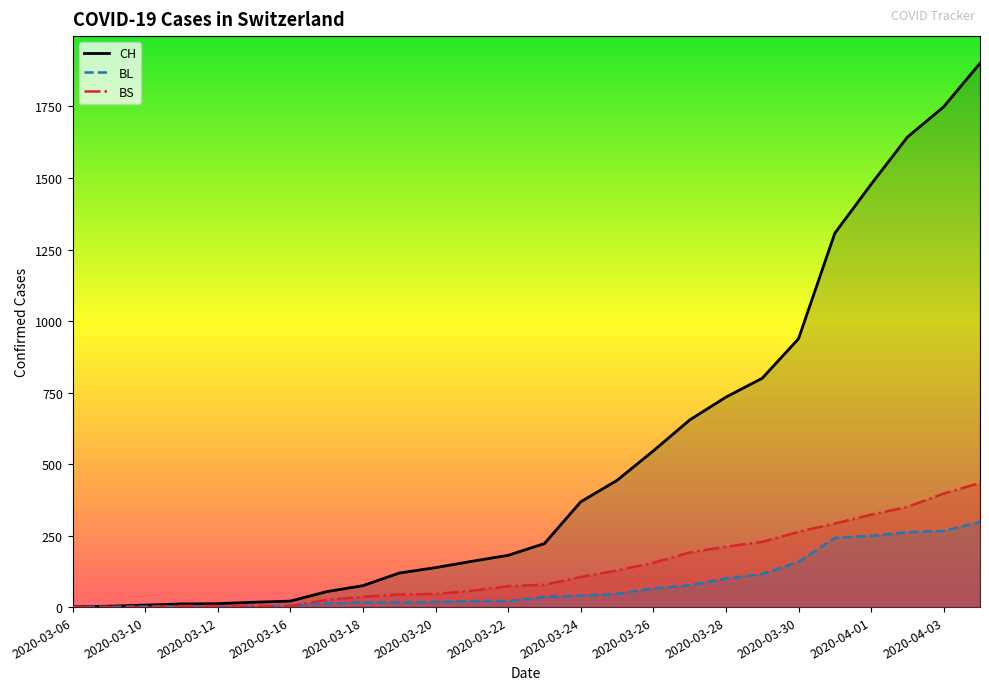

Which label corresponds to the smallest value in the chart?

2020-03-06